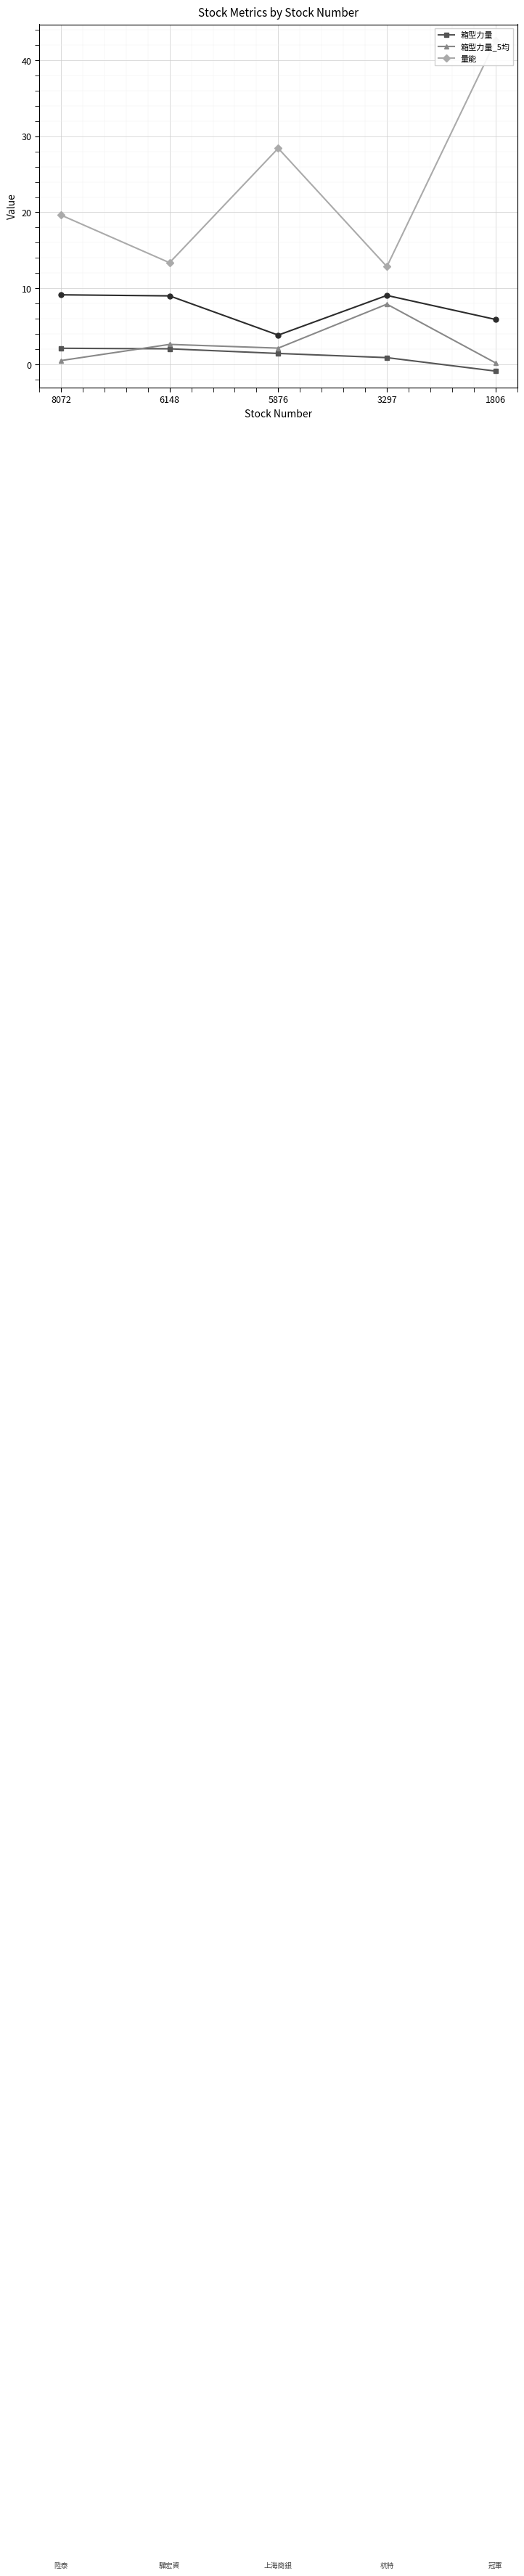

At which label does 箱型力量_5均 first exceed 2?

6148